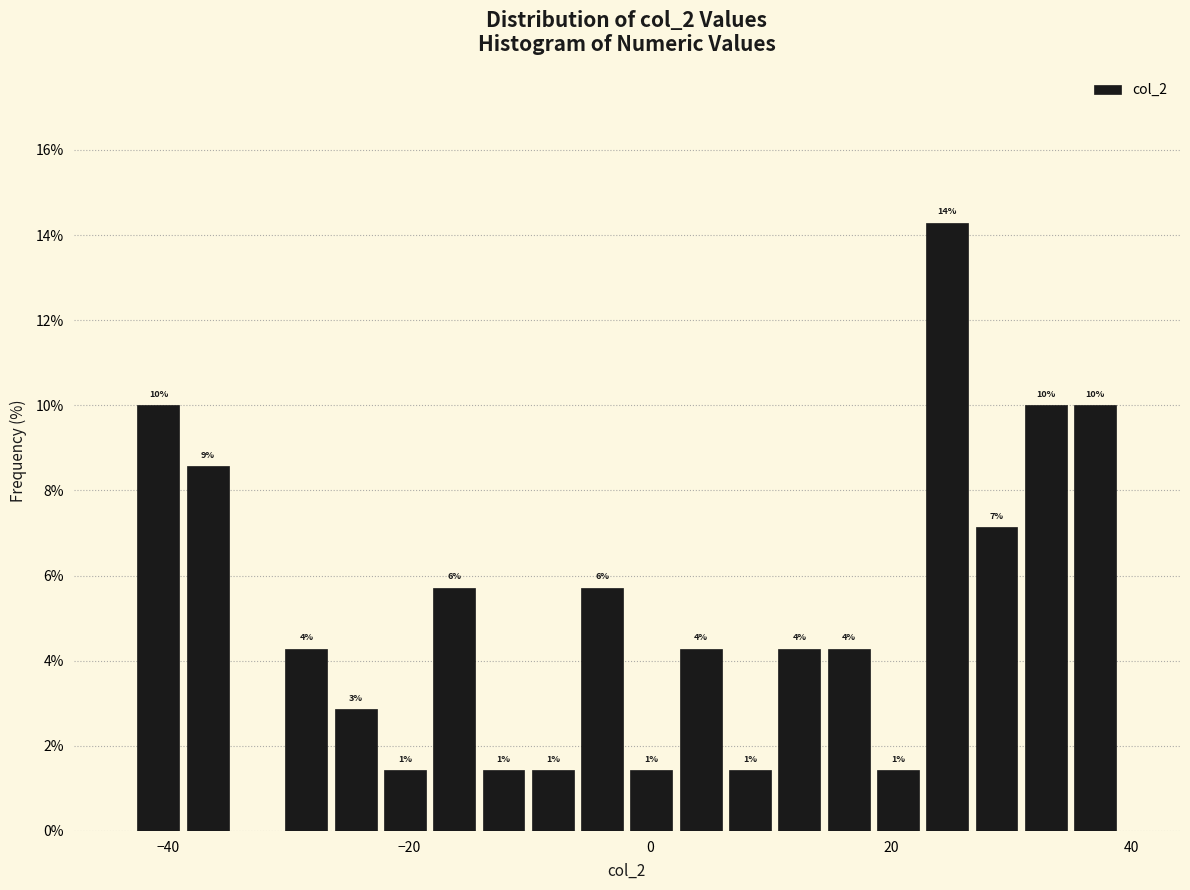

Read against the x-axis, roughly where is the centre of the tallest bar?

24